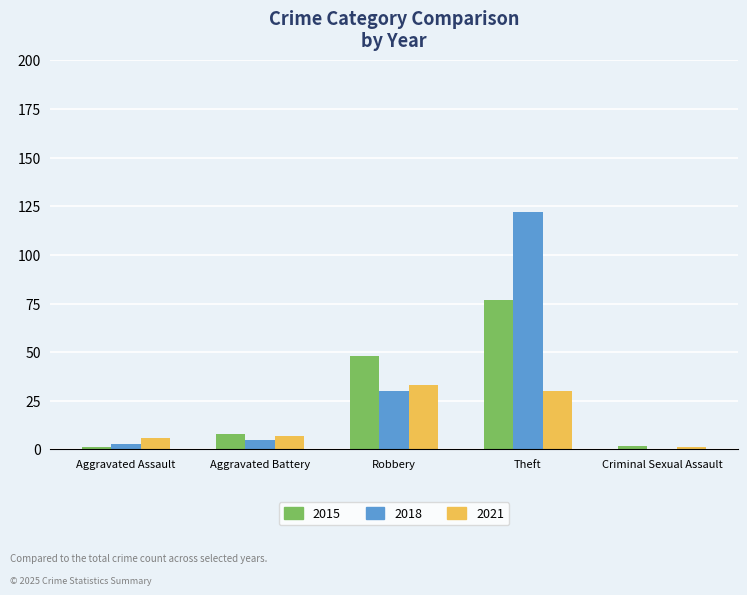

Is it true that 2018 equals 5 at Aggravated Battery?

True